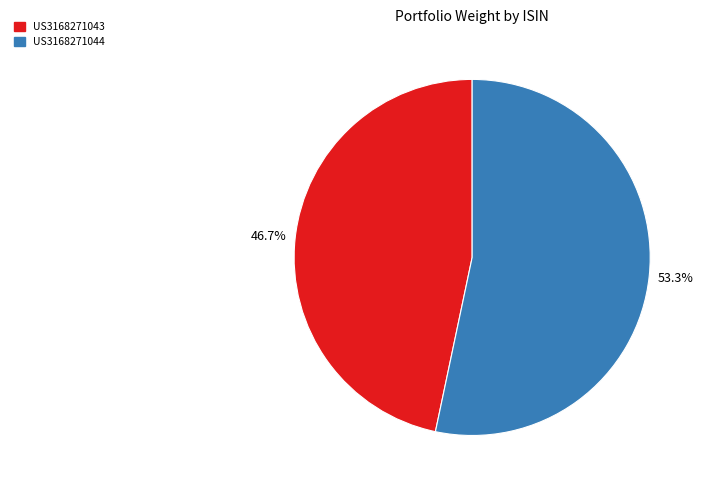

Is there a majority slice in this chart?

Yes